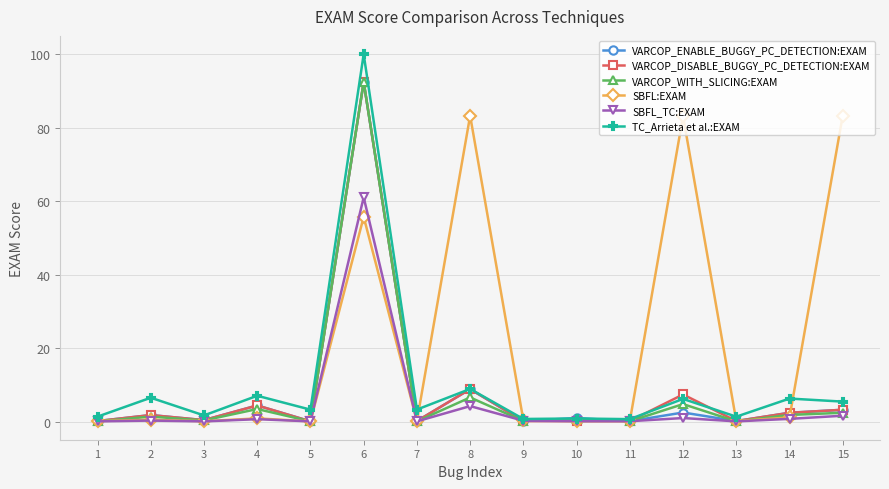

How many series are shown in this chart?

6